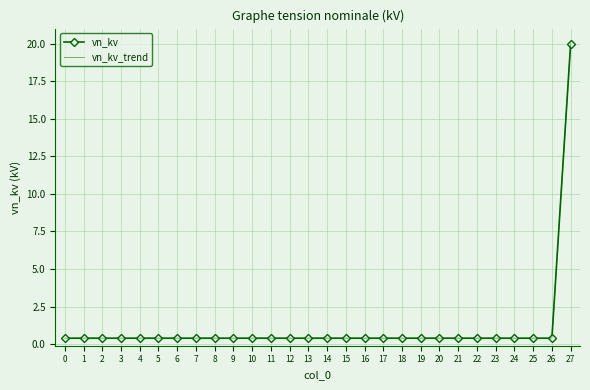

At which label does vn_kv_trend reach its peak?

27